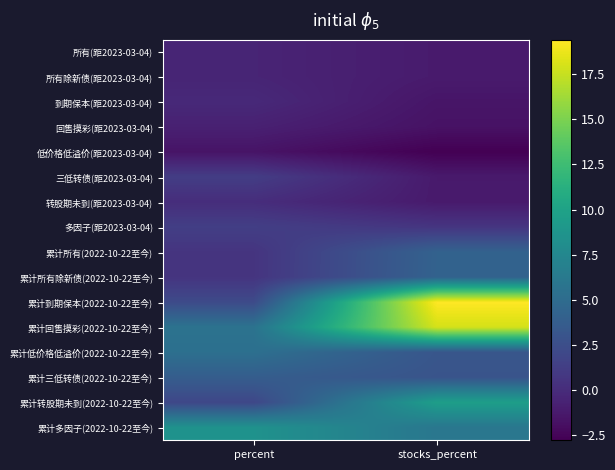

At how many categories does at least one series exceed 8?

2